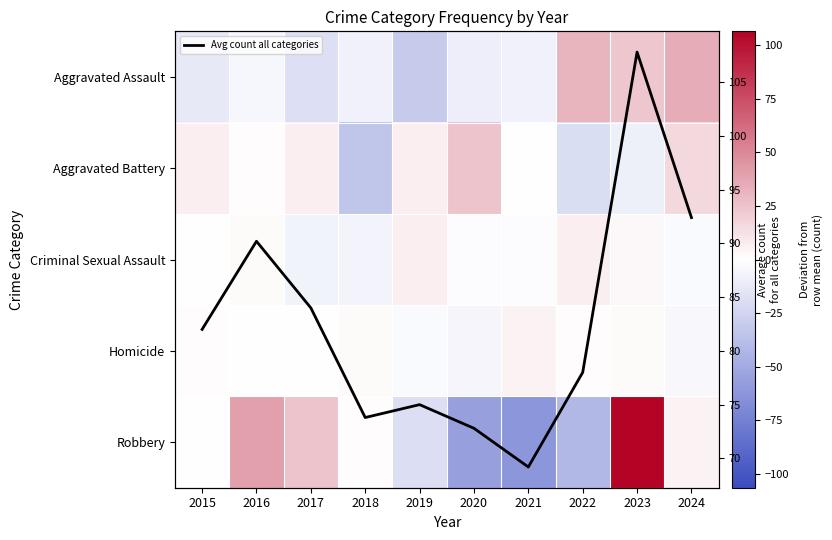

What is the approximate value of Robbery at 2020?

-56.4